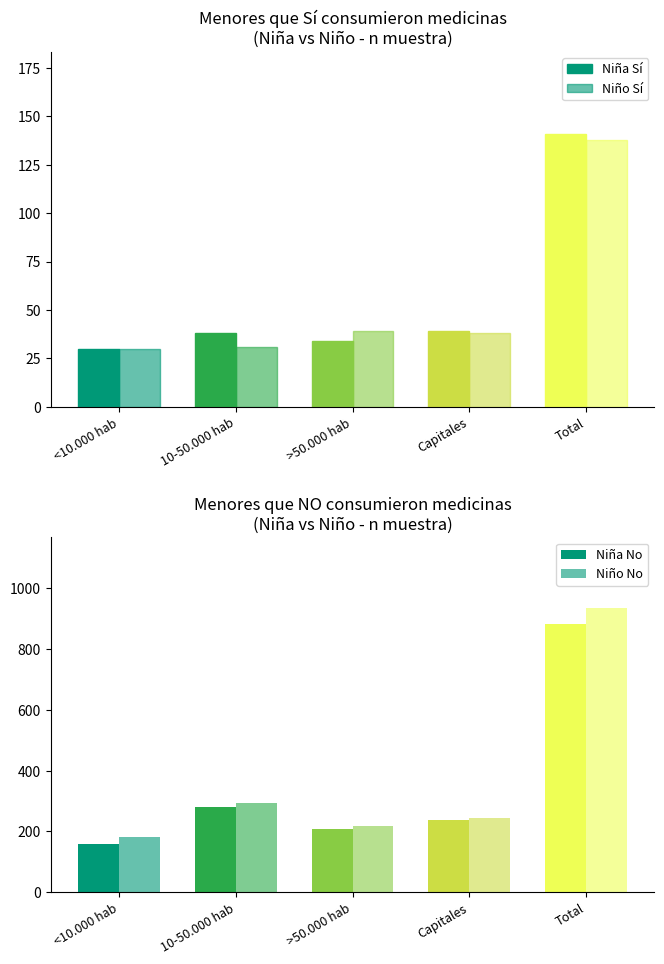

How many series are shown in this chart?

2